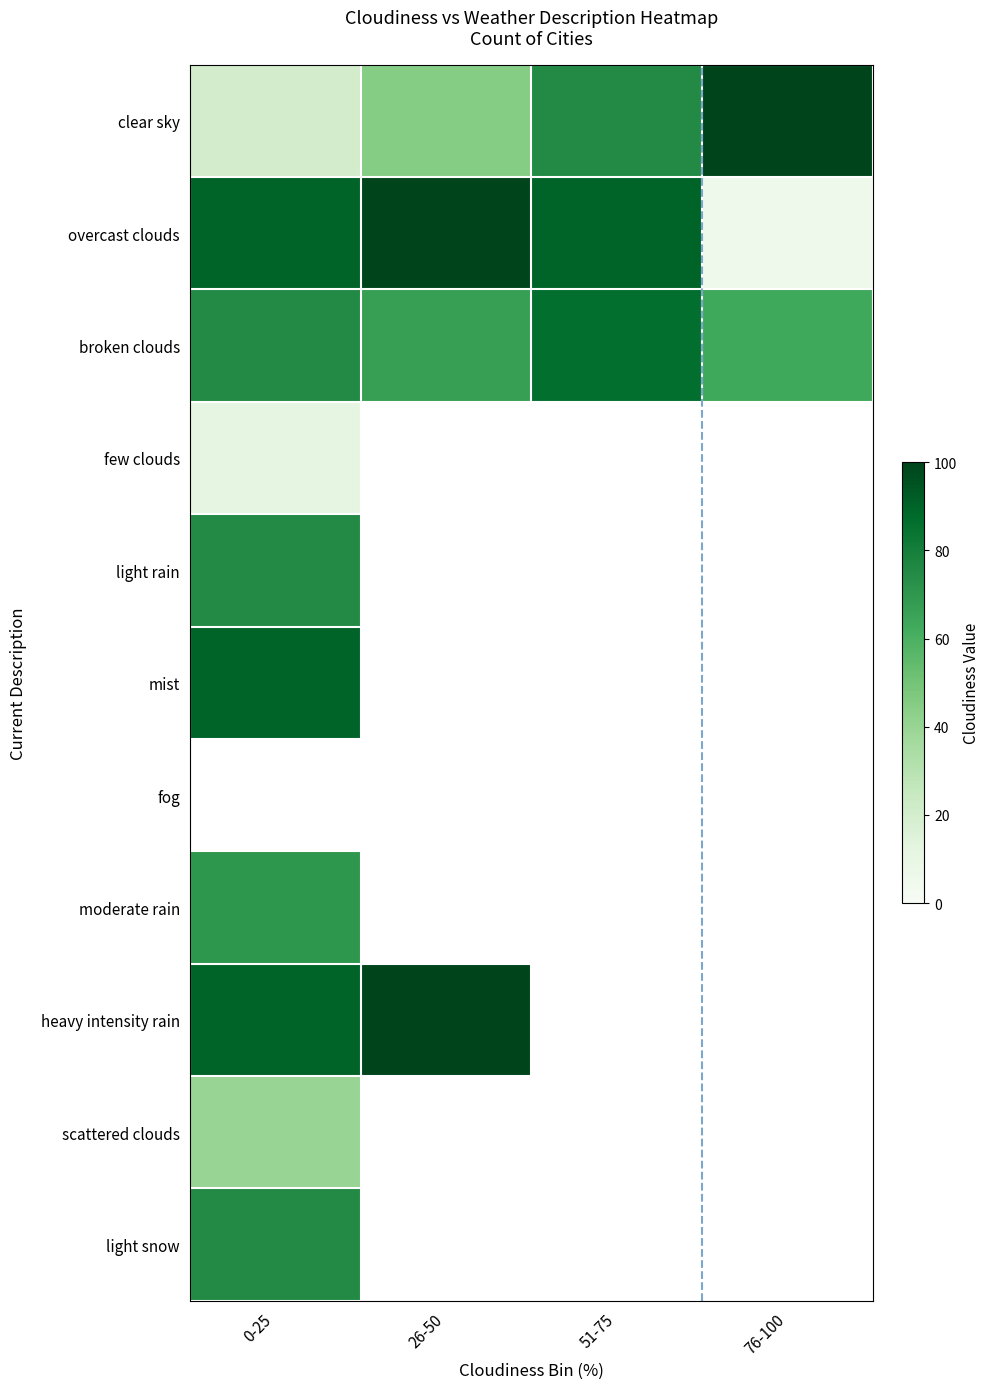

Is the value of moderate rain at 76-100 greater than the value of heavy intensity rain at 0-25?

No